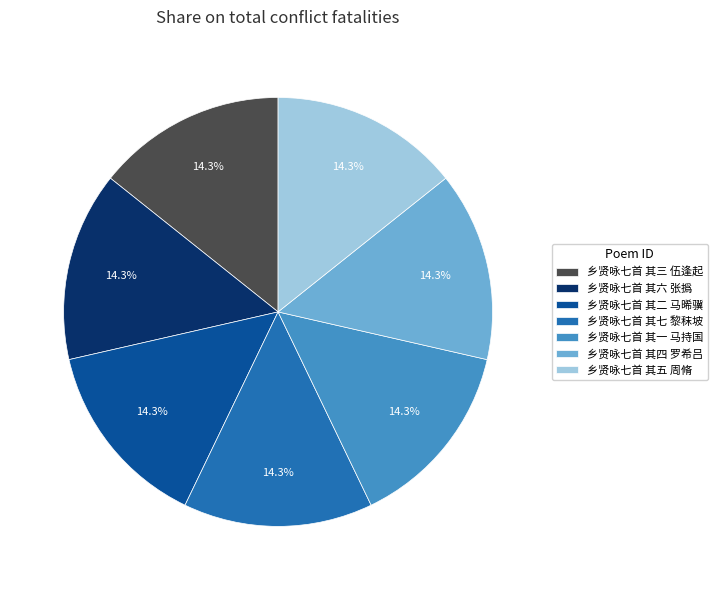

True or false: 乡贤咏七首 其三 伍逢起 accounts for 23% of the total.

False